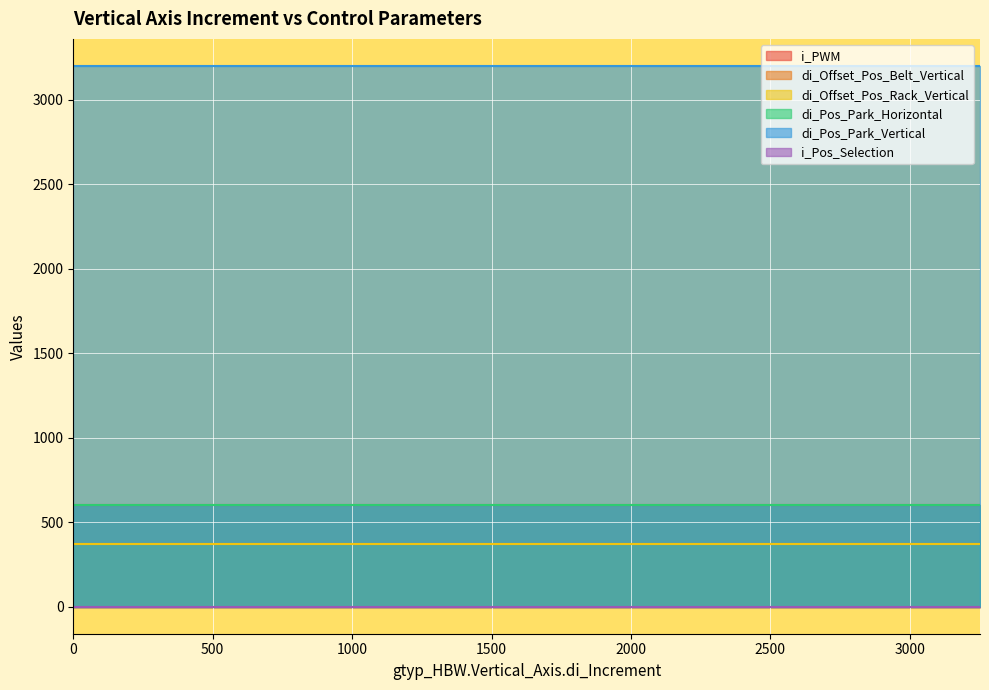

What is the total value across all series at 2428?

5140